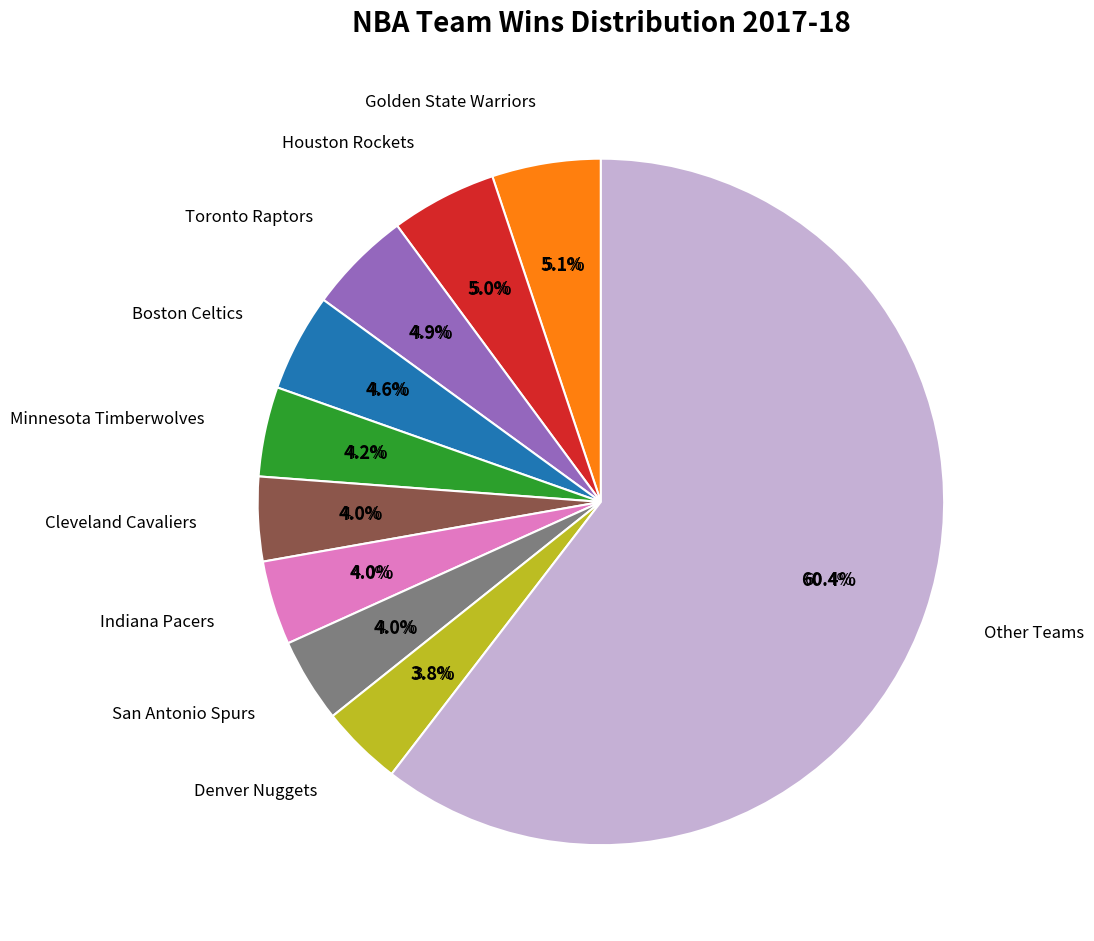

Is there a majority slice in this chart?

No